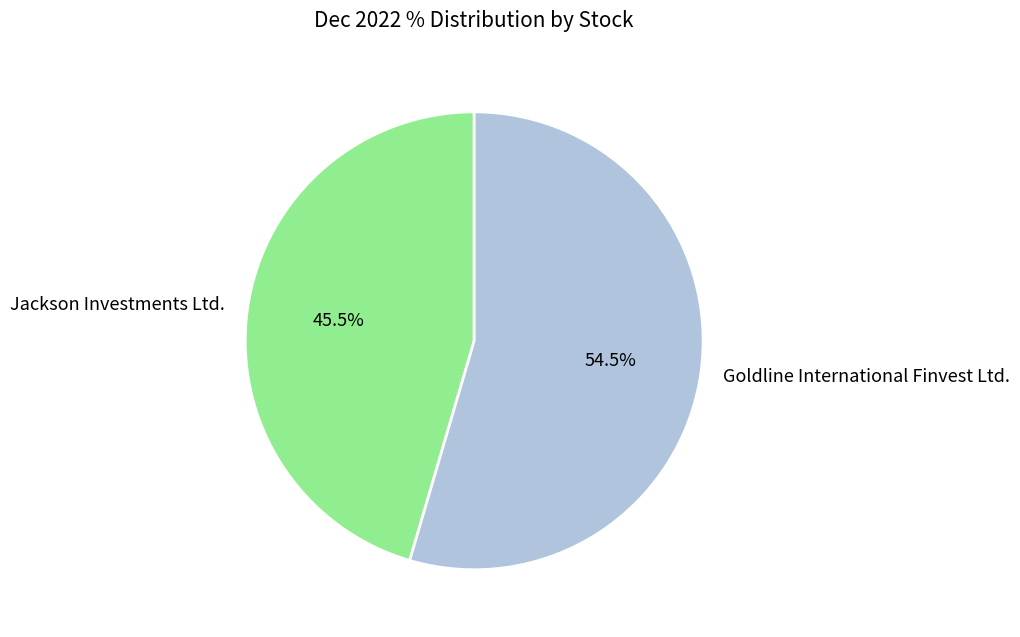

True or false: Jackson Investments Ltd. accounts for 35% of the total.

False